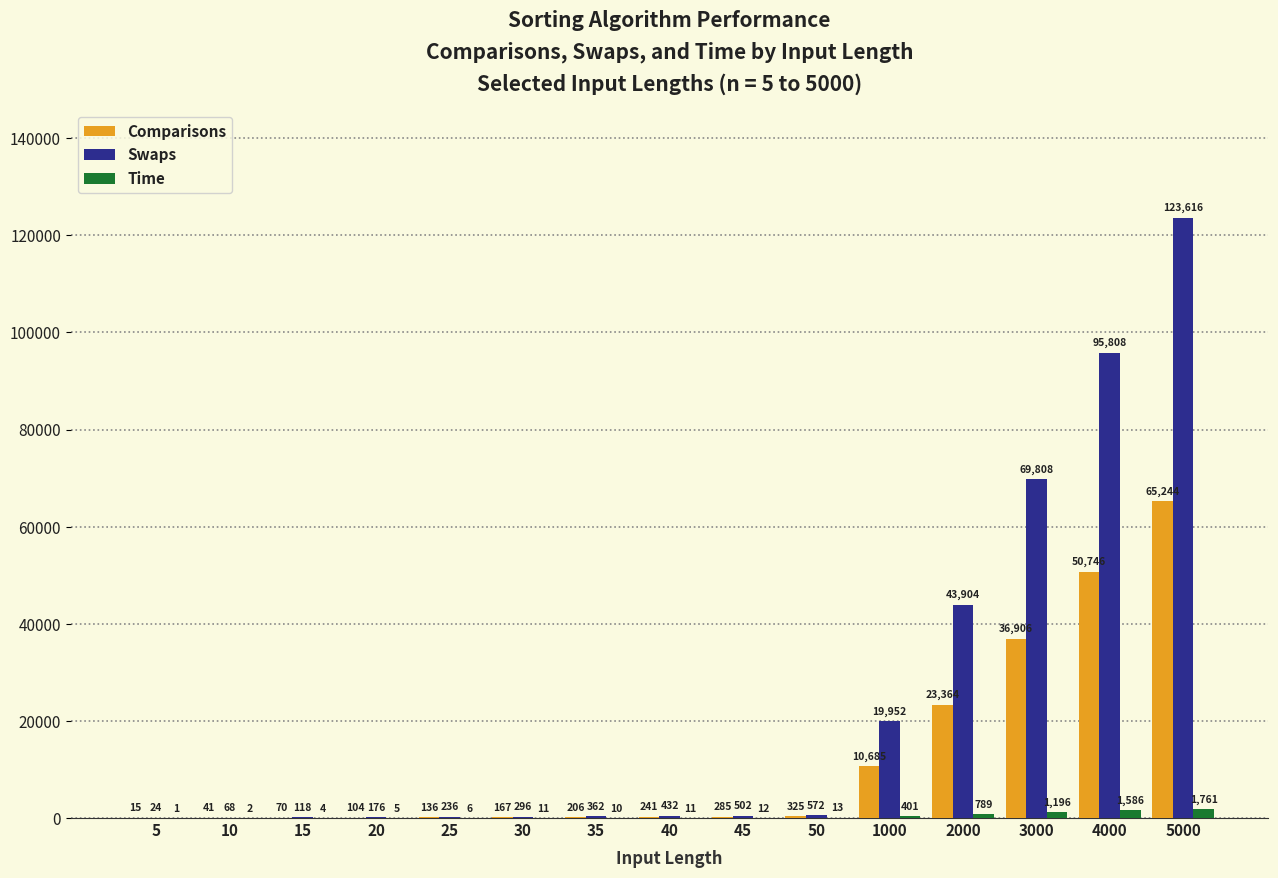

The Swaps series shows 123616 at 5000. True or false?

True